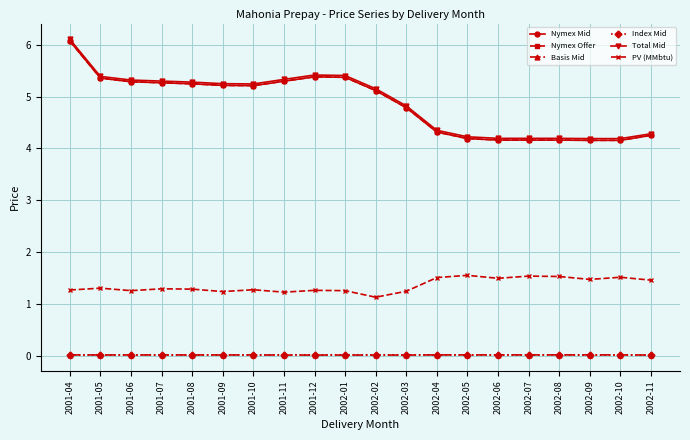

True or false: Total Mid and Nymex Mid cross at least once.

False